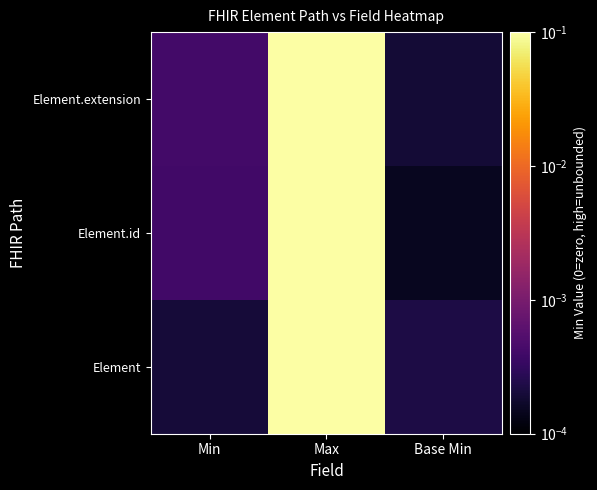

How many distinct data groups are displayed?

3